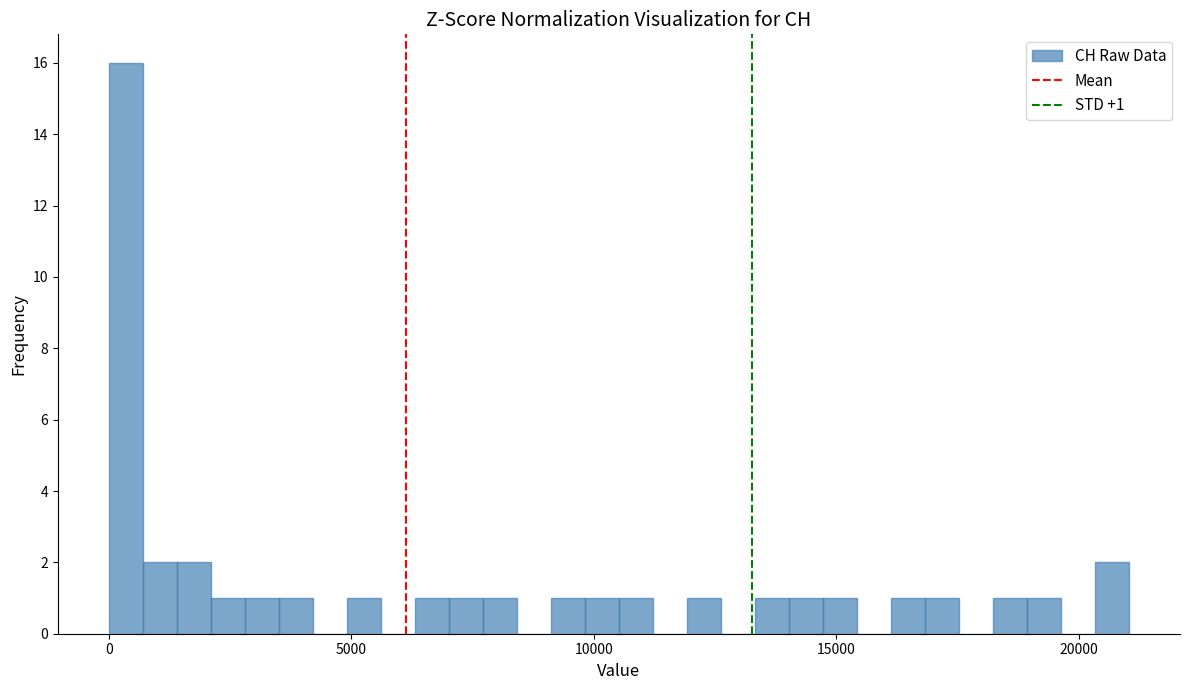

Around what value on the x-axis is the tallest bar? Give the approximate position of its centre, as read against the axis.

500